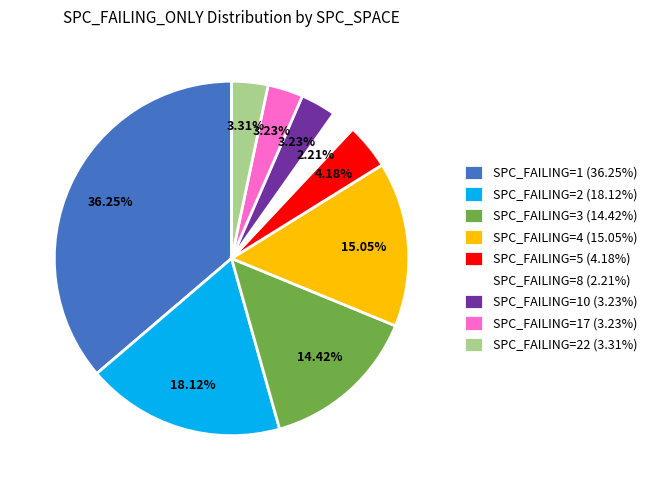

What is the largest slice in the pie chart?

SPC_FAILING=1 (36.25%)